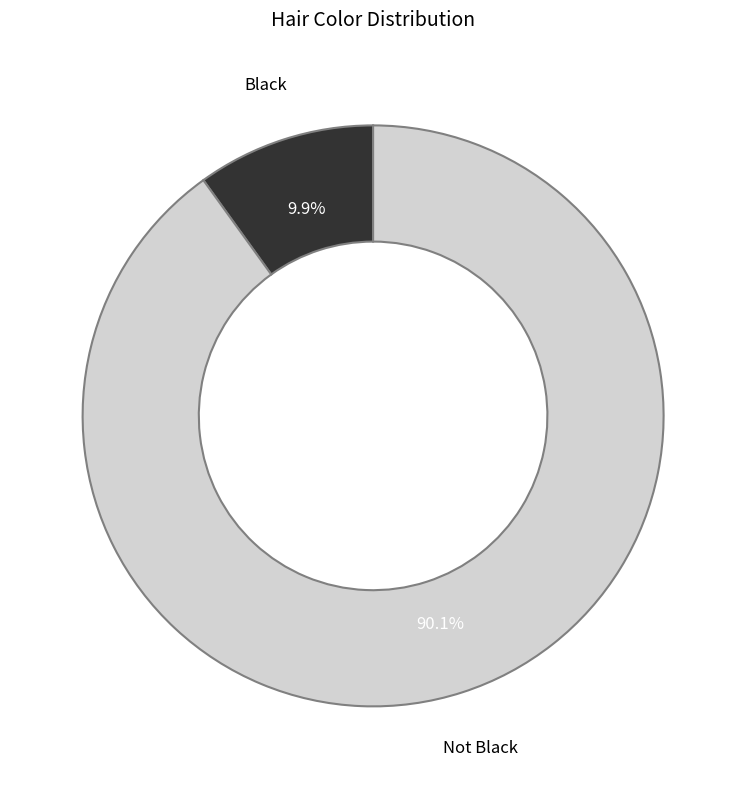

What percentage is the Black slice, to the nearest percent?

10%